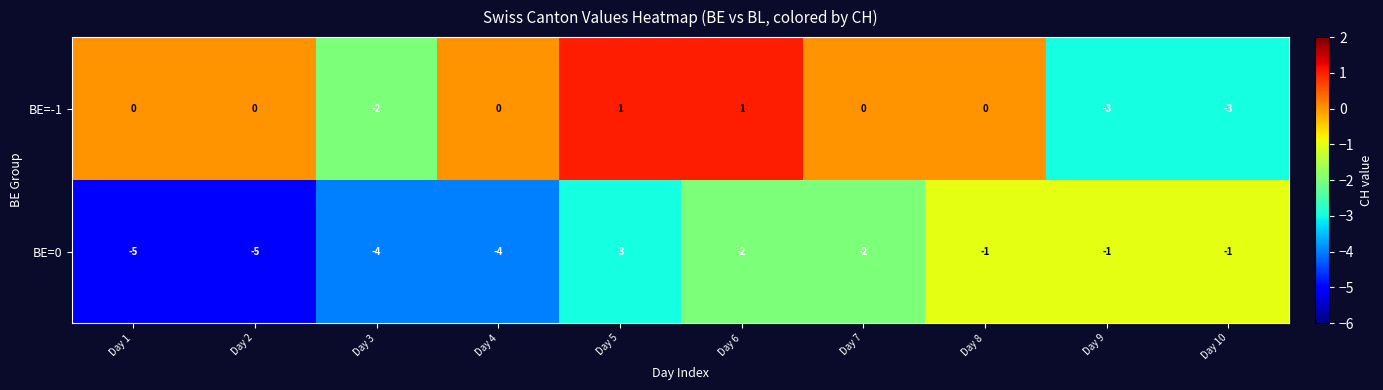

Reading left to right, what are all the values shown in this chart?

BE=-1: Day 1=0	Day 2=0	Day 3=-2	Day 4=0	Day 5=1	Day 6=1	Day 7=0	Day 8=0	Day 9=-3	Day 10=-3
BE=0: Day 1=-5	Day 2=-5	Day 3=-4	Day 4=-4	Day 5=-3	Day 6=-2	Day 7=-2	Day 8=-1	Day 9=-1	Day 10=-1